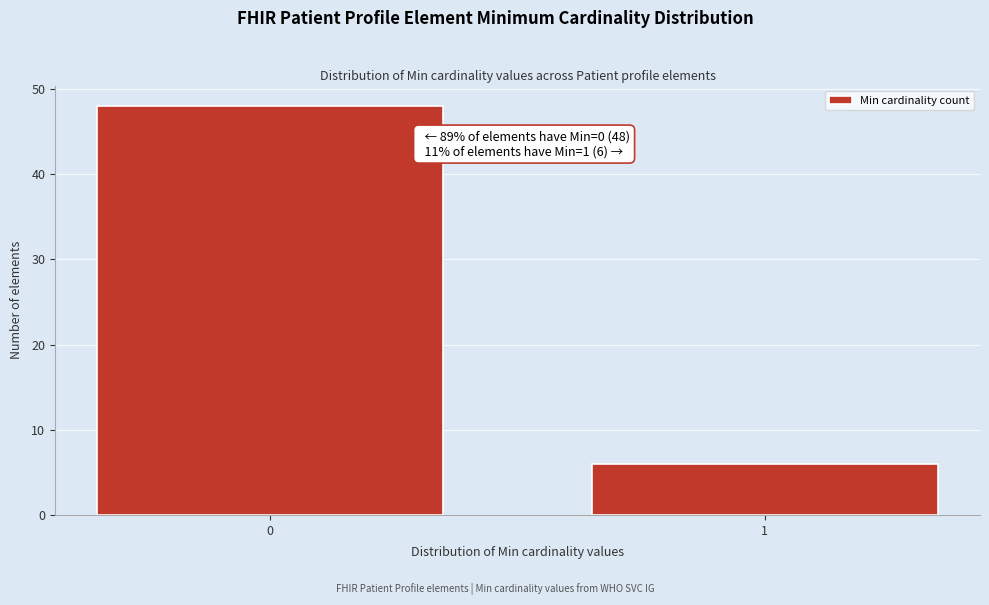

Reading left to right, what are all the values shown in this chart?

48	6